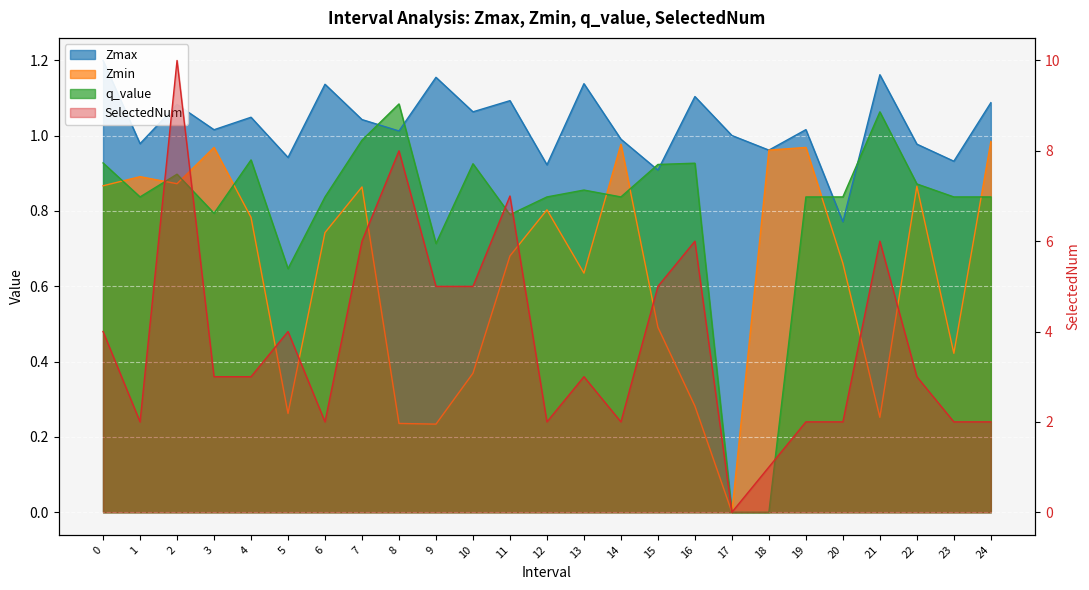

What is the sum of the Zmax values at 2 and 17?

2.1